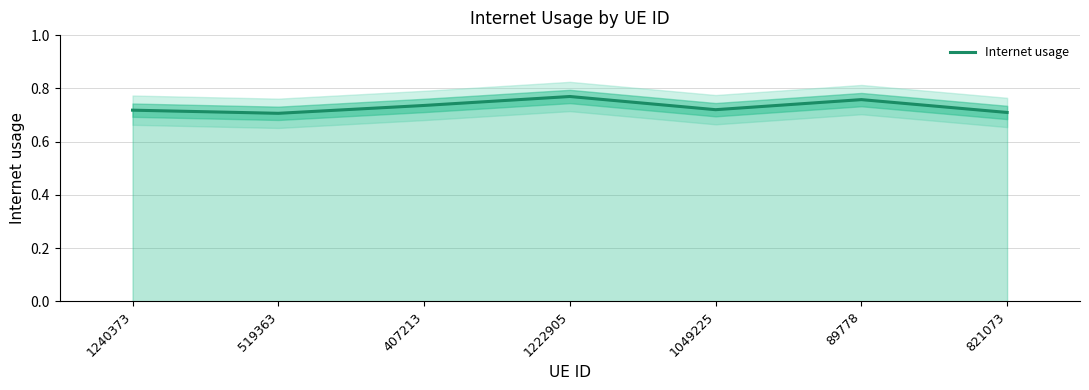

Where is the first local maximum?

1222905